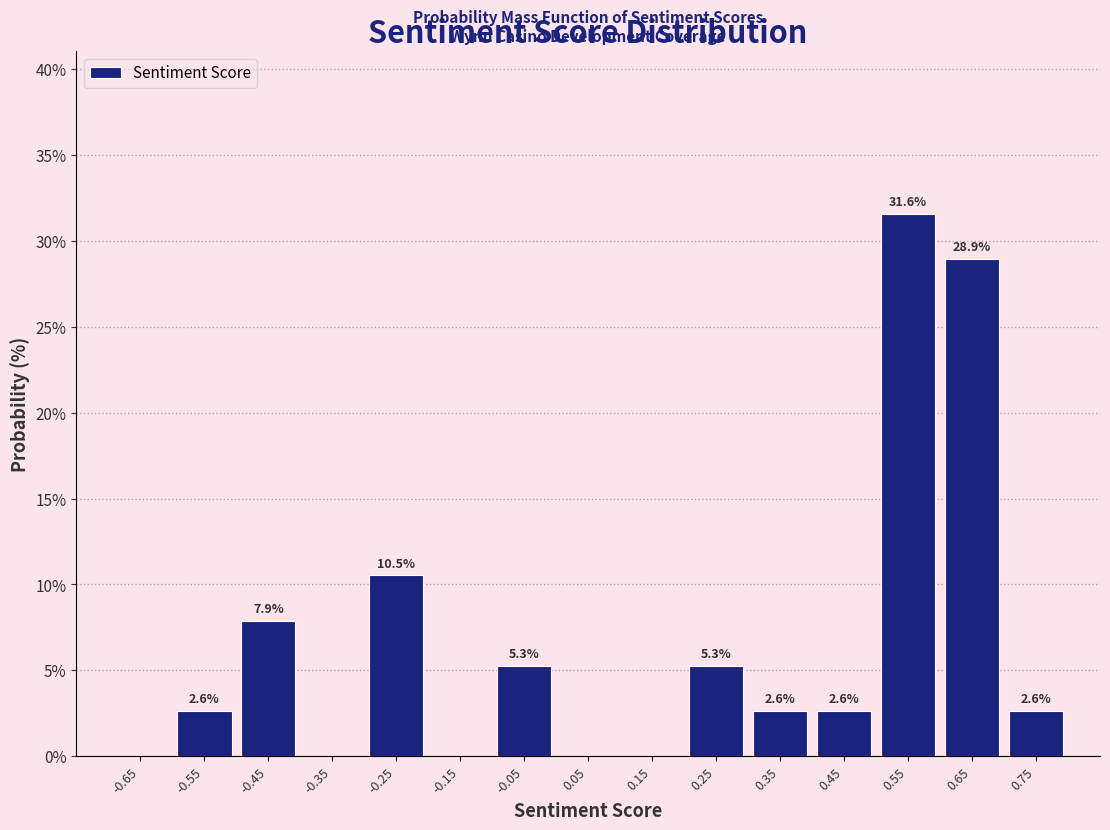

Over which range of the x-axis is the bar tallest?

0.5 to 0.6